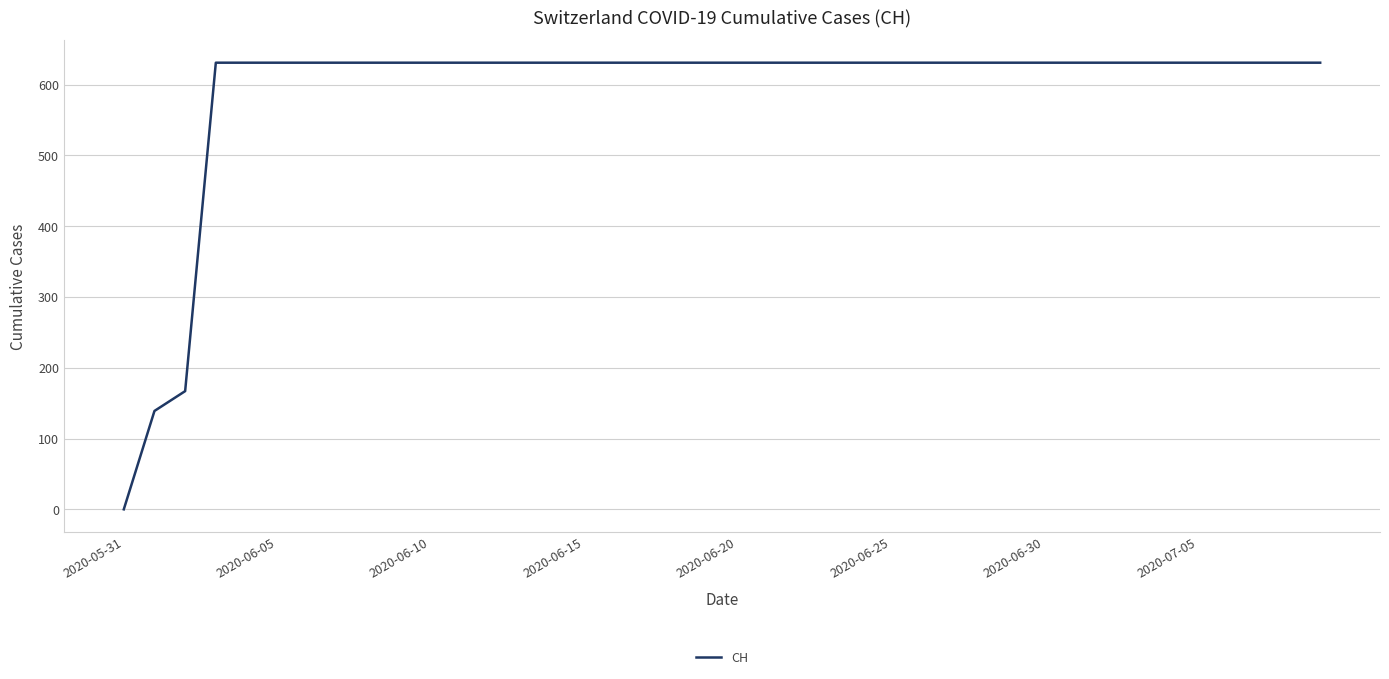

What is the greatest value displayed?

631